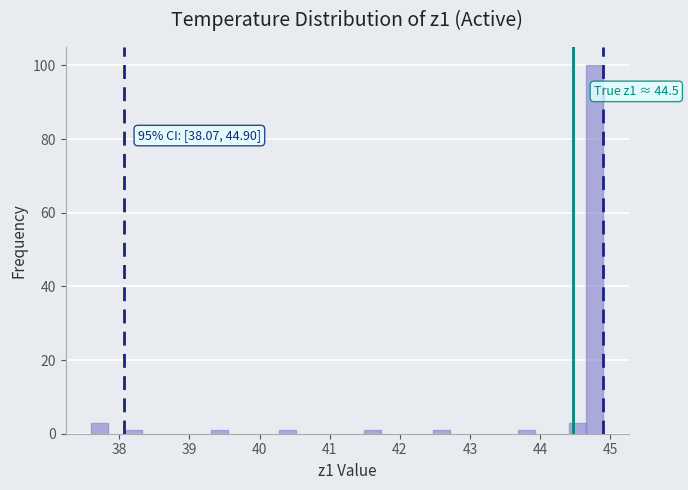

Read against the x-axis, roughly where is the centre of the tallest bar?

44.8